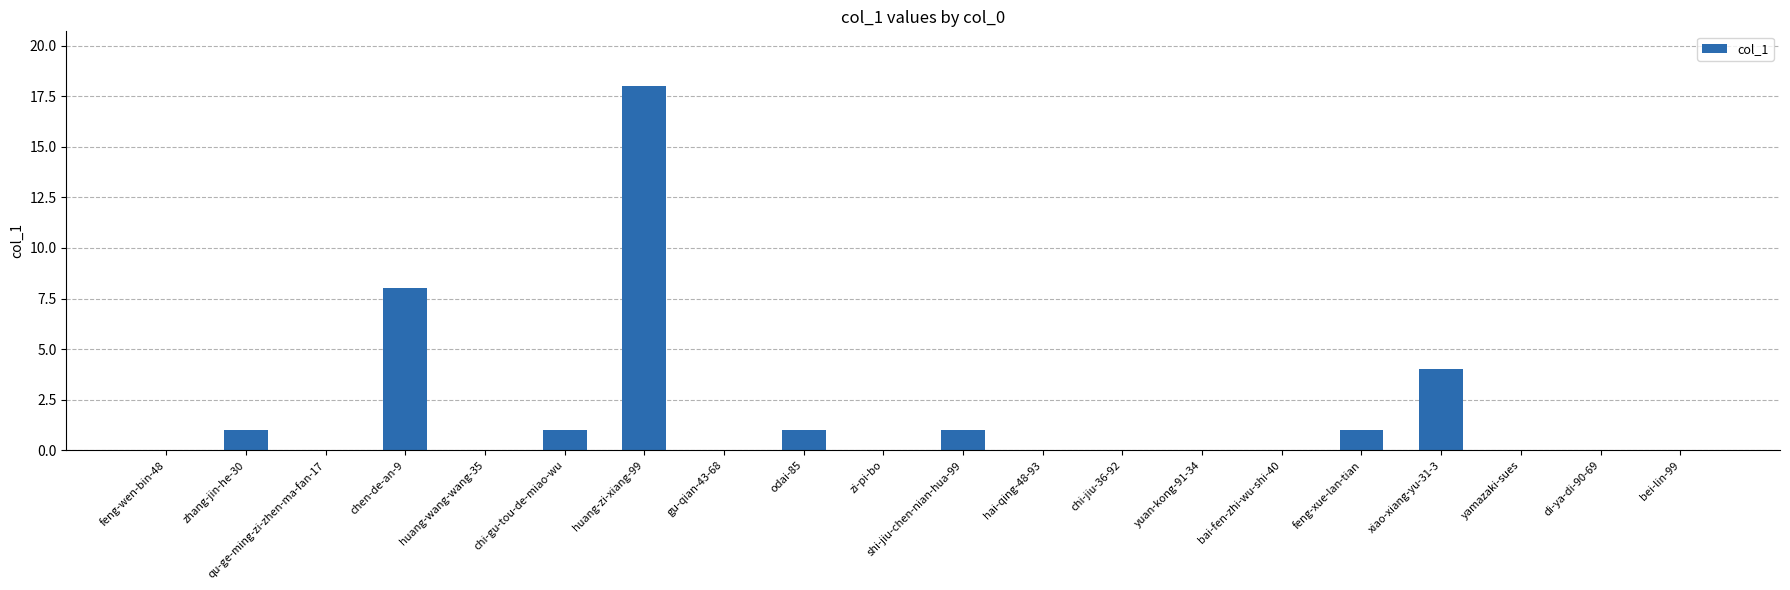

Which label corresponds to the largest value in the chart?

huang-zi-xiang-99